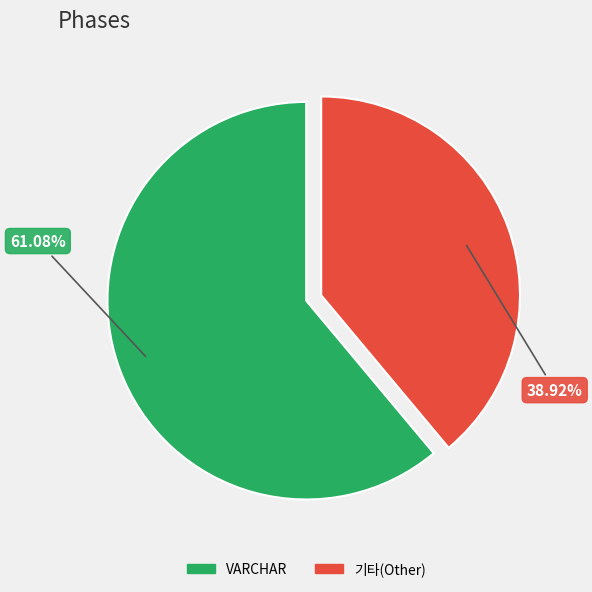

Does any single category account for the majority?

Yes